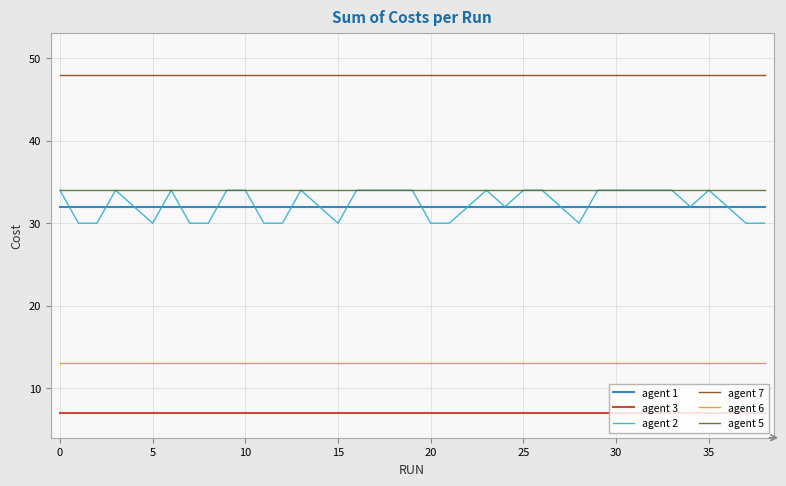

At how many categories does at least one series exceed 21?

39